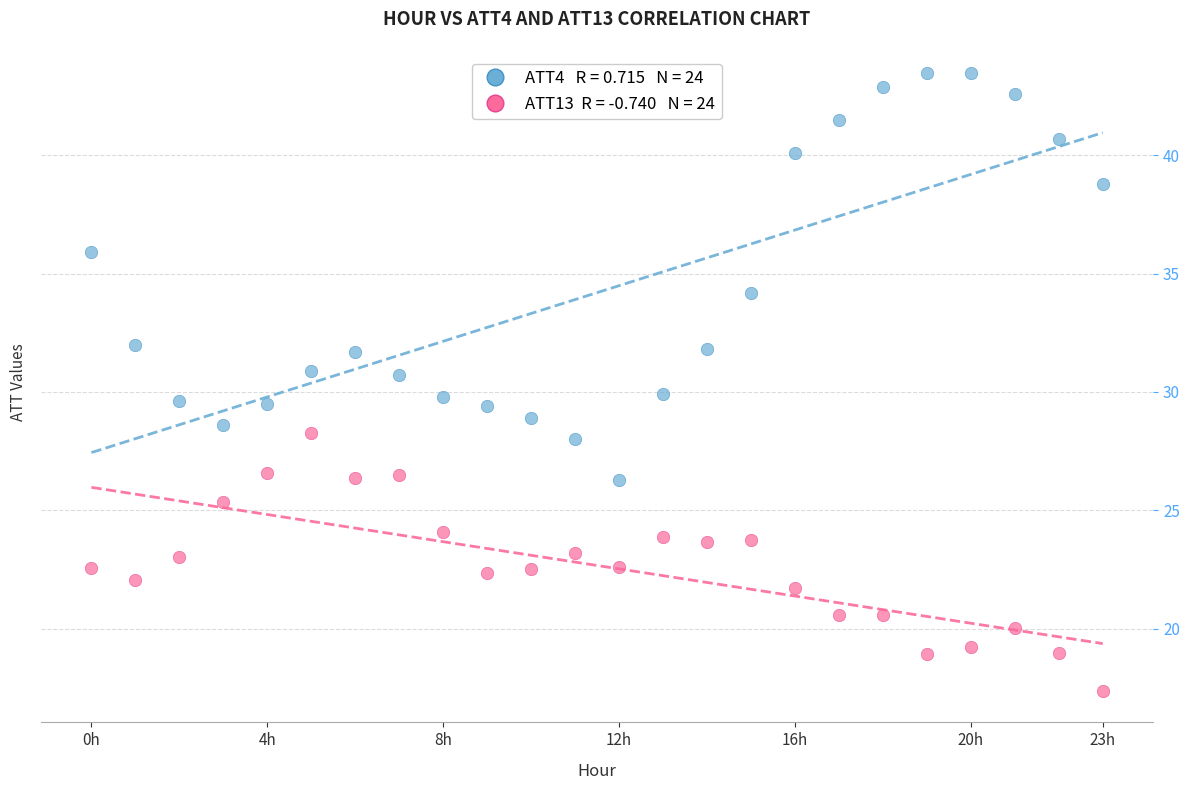

How many data points are displayed?

48